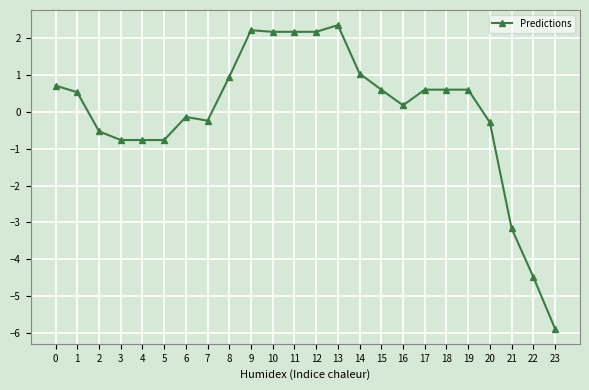

Is this an area chart (filled region under the line)?

No